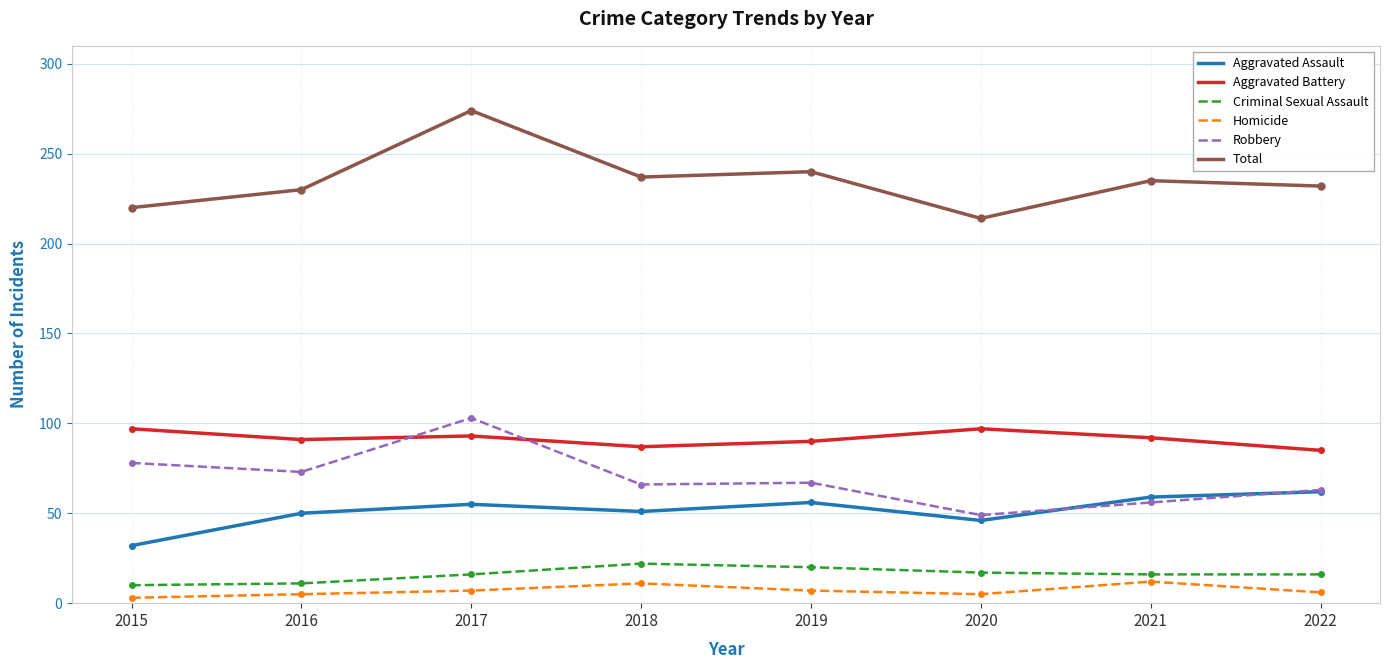

Count the Homicide values in the range 5 to 11.

6